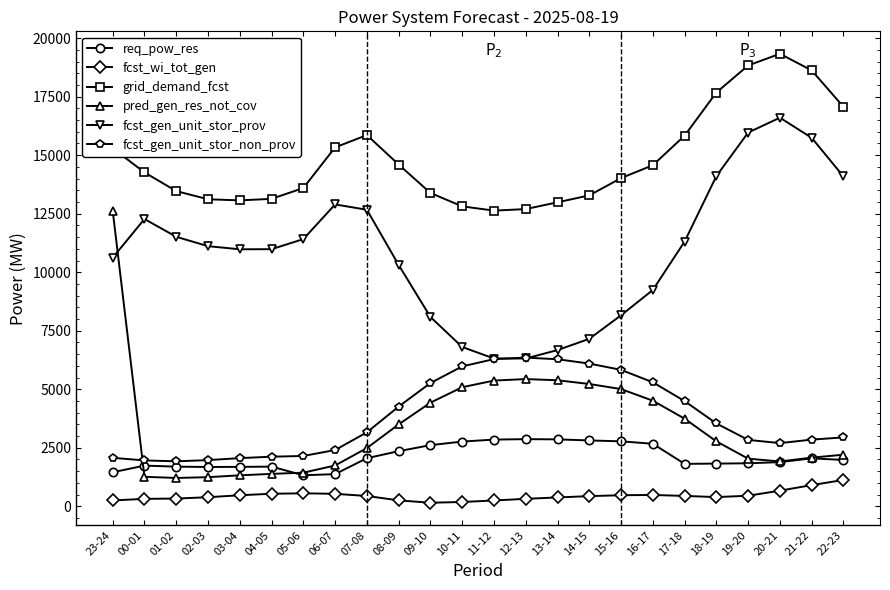

The grid_demand_fcst series shows 14571 at 16-17. True or false?

True